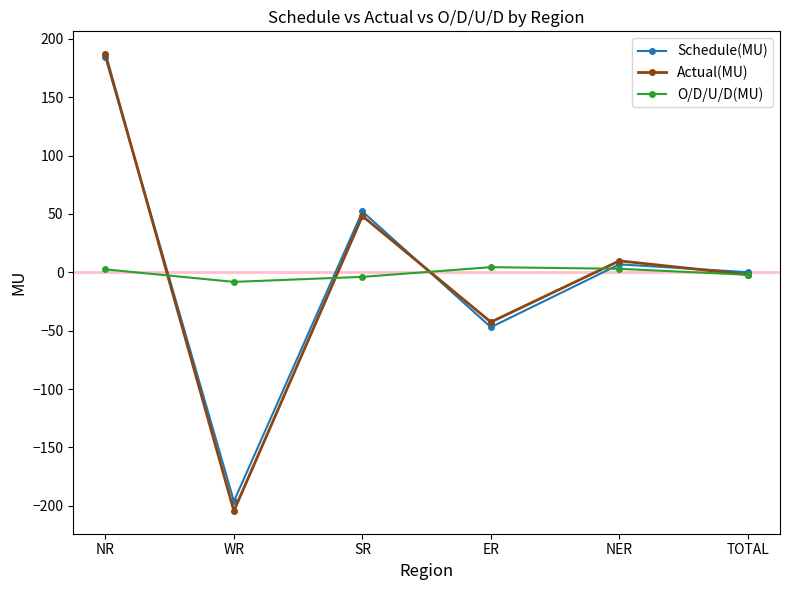

Which series changed the most between SR and TOTAL?

Schedule(MU)